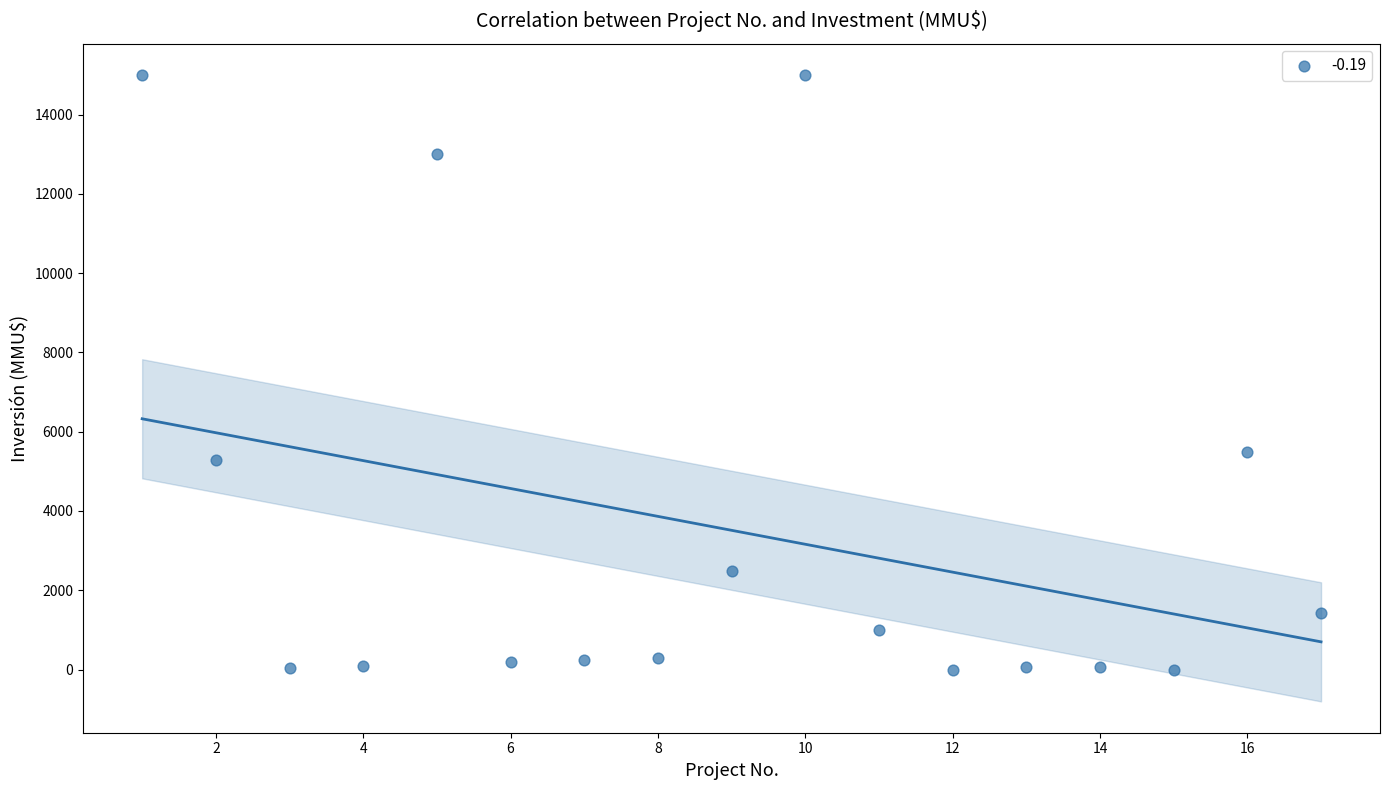

What is the range of X values (max minus min)?

16